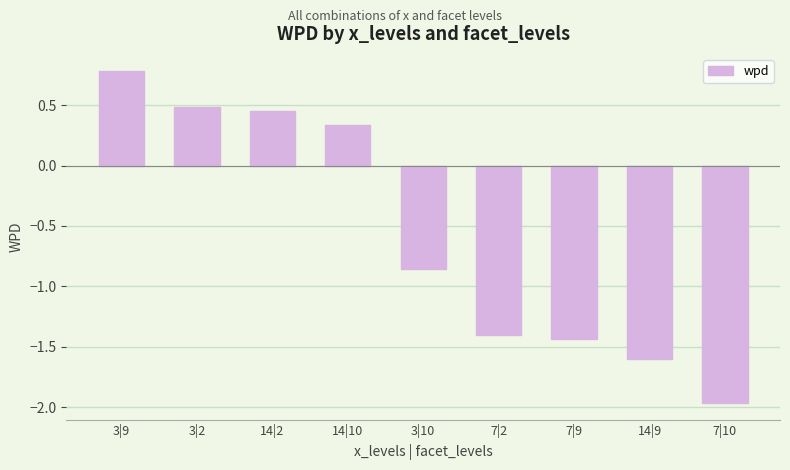

Is it true that the value at 7|10 is -2.8?

False